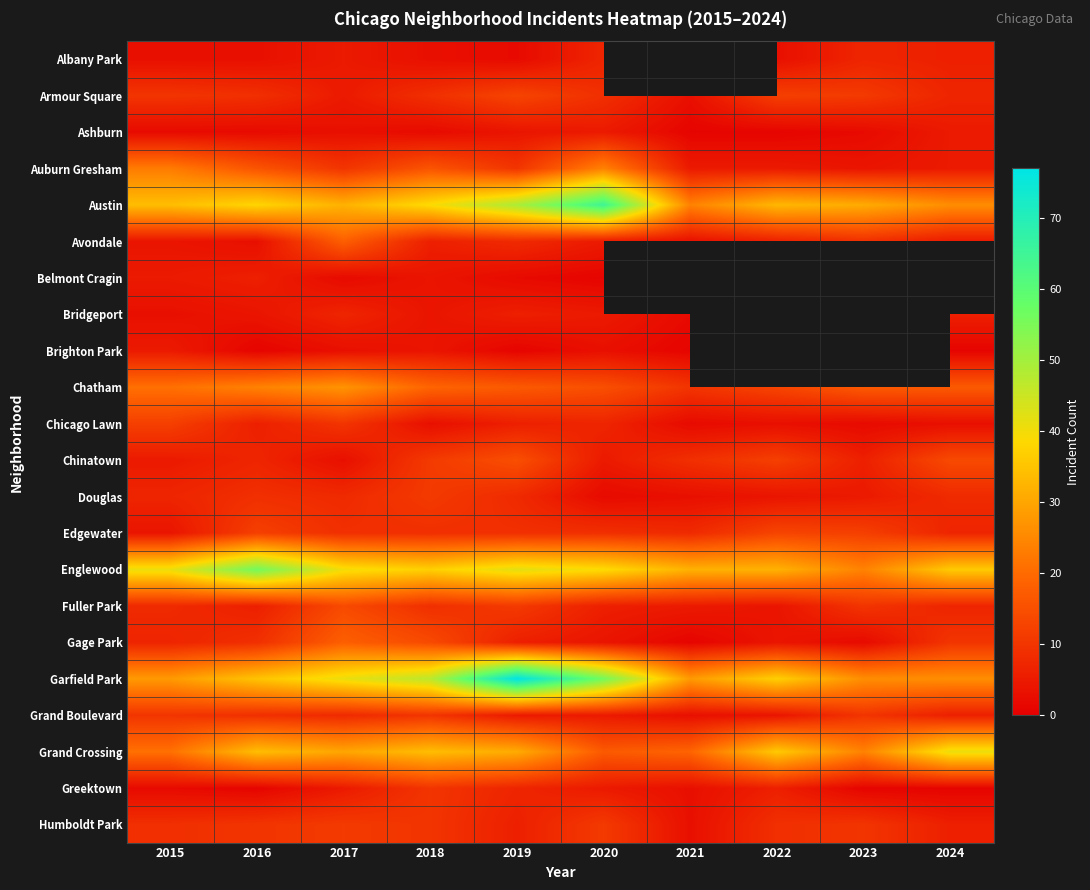

Is it true that Chatham equals 23.8 at 2019?

False